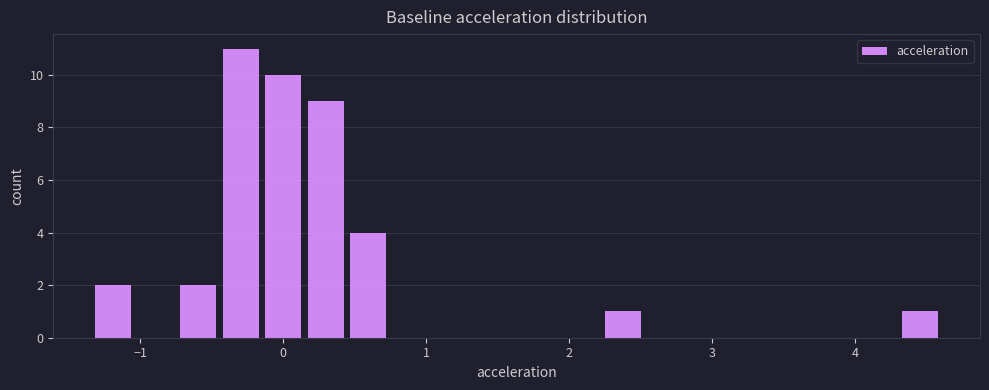

Read against the x-axis, roughly where is the centre of the tallest bar?

-0.3